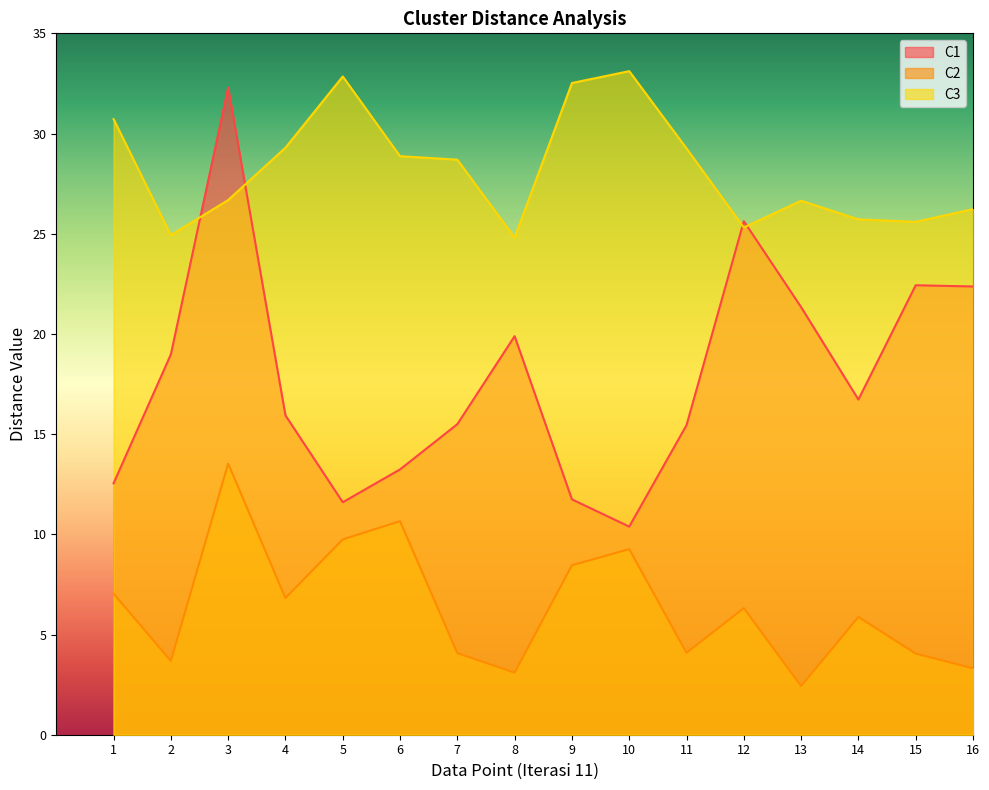

Reading right to left, what are all the values shown in this chart?

C1: 22.4	22.4	16.7	21.3	25.6	15.4	10.4	11.7	19.9	15.5	13.2	11.6	15.9	32.3	19.0	12.5
C2: 3.3	4.0	5.9	2.4	6.3	4.1	9.3	8.5	3.1	4.1	10.7	9.7	6.8	13.5	3.7	7.0
C3: 26.2	25.6	25.7	26.6	25.3	29.3	33.1	32.5	24.8	28.7	28.9	32.8	29.3	26.7	24.9	30.7